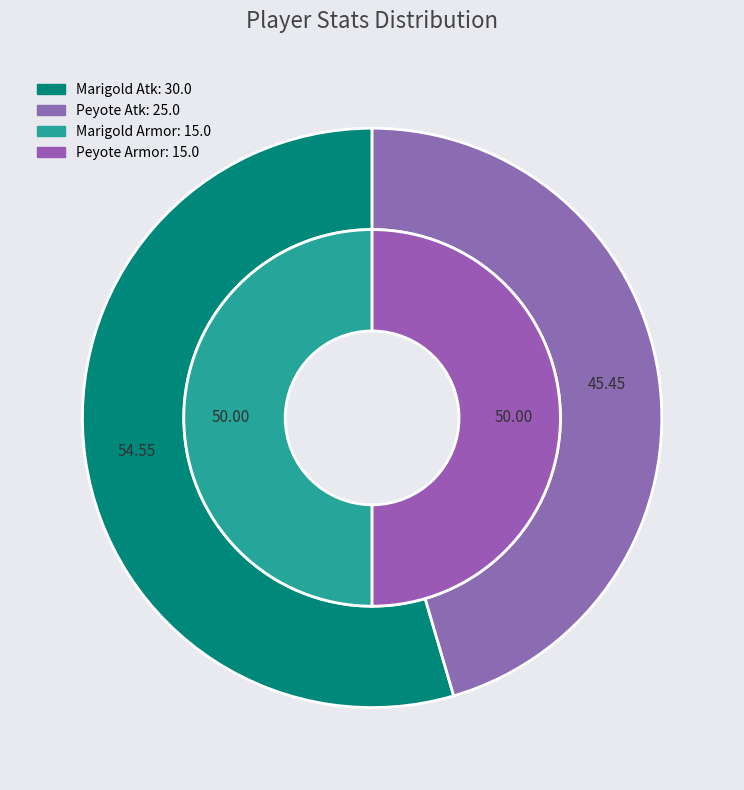

Between Marigold and Peyote, which is larger?

Marigold